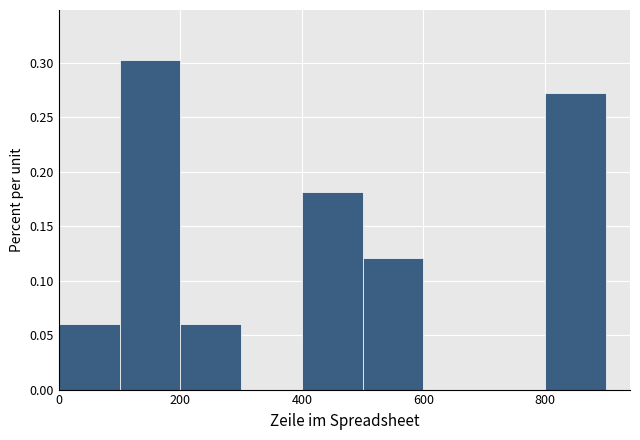

Reading left to right, transcribe this chart: for each bar, give the range it covers on the x-axis and its height. The values are not printed on the chart, so give them approximately, as read against the axis.

0 to 100: 0.060
100 to 200: 0.305
200 to 300: 0.060
300 to 400: 0
400 to 500: 0.180
500 to 600: 0.120
600 to 700: 0
700 to 800: 0
800 to 900: 0.275